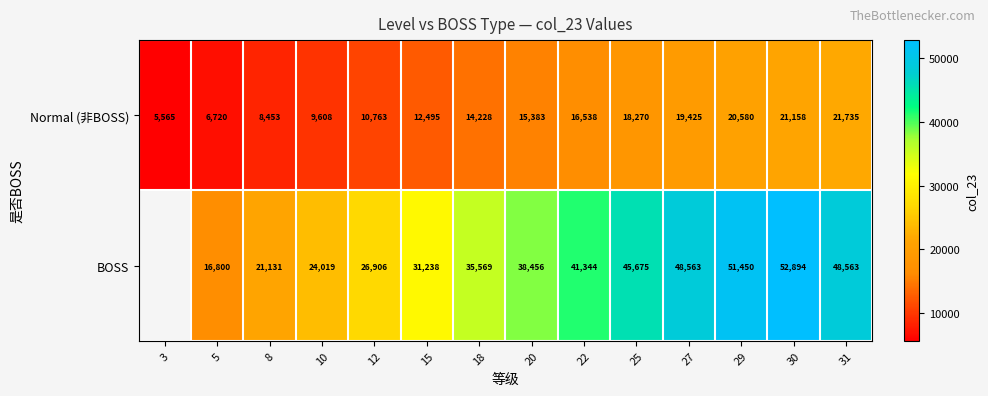

How many series are shown in this chart?

2